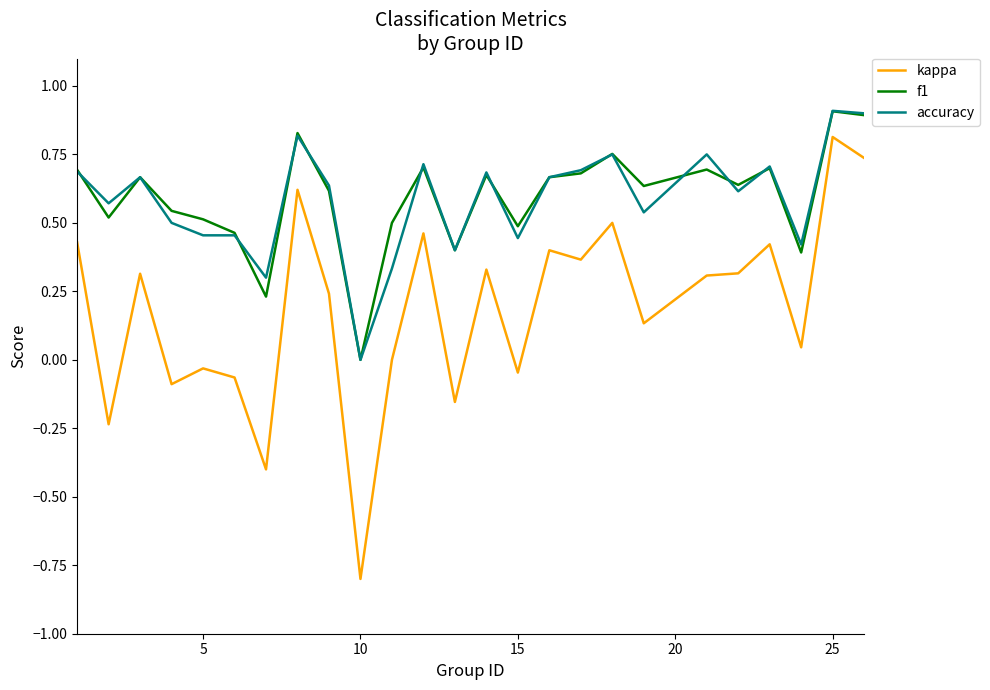

True or false: f1 and kappa intersect in this chart.

False